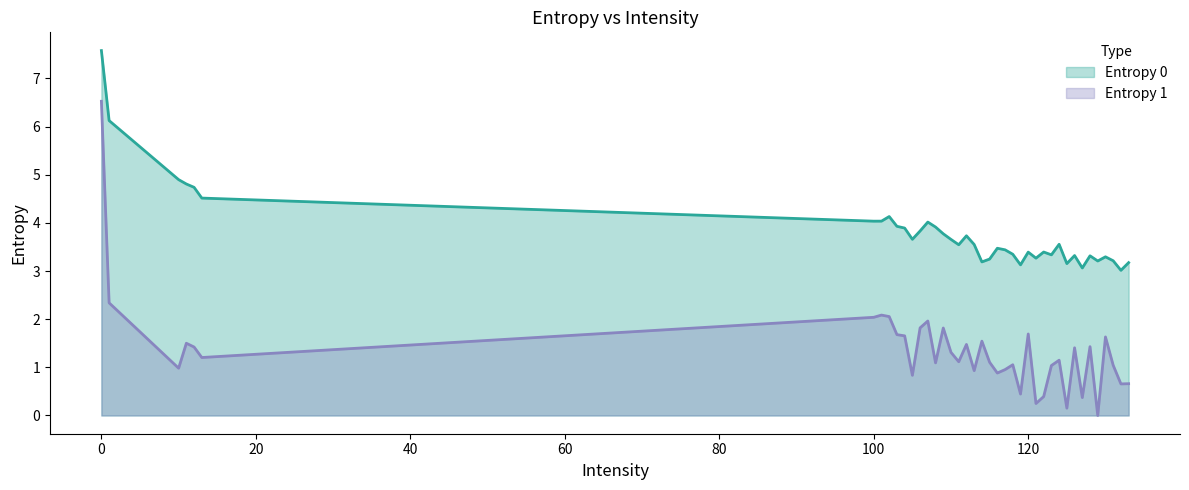

True or false: Entropy 0 and Entropy 1 cross at least once.

False